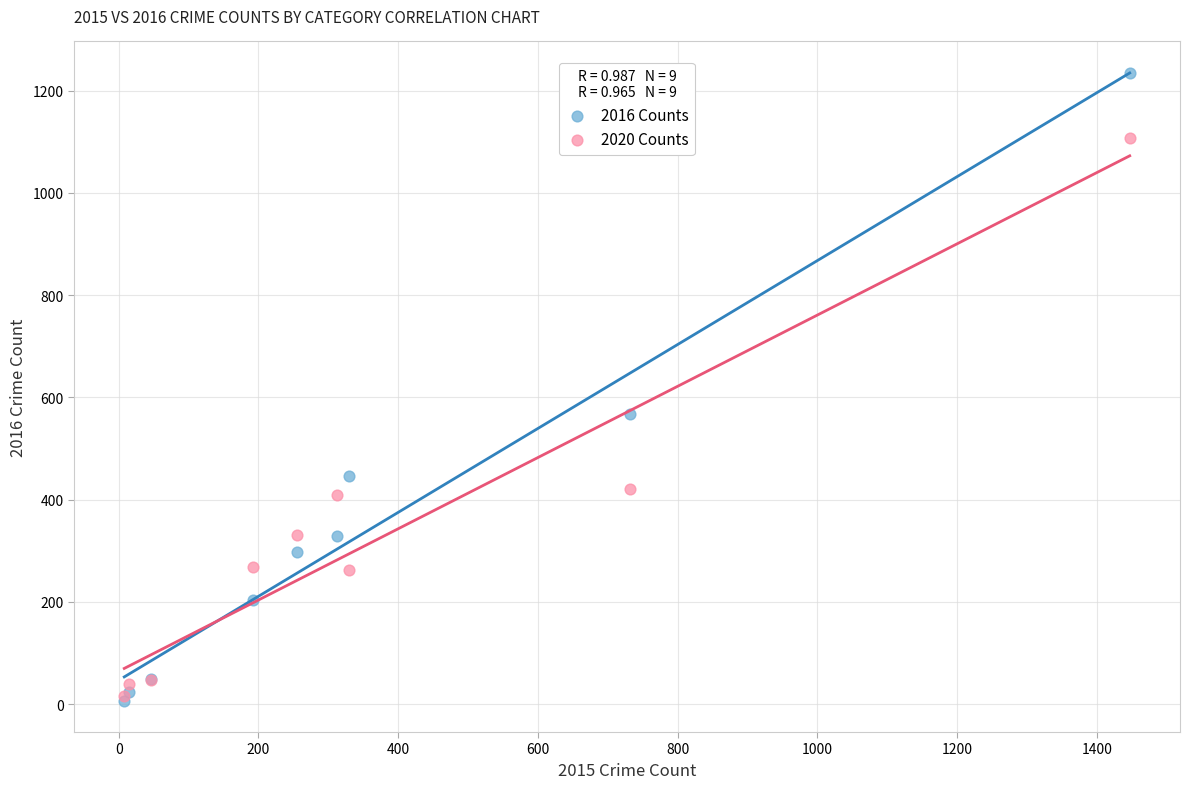

What are all the series names shown in the legend?

2016 Counts, 2020 Counts